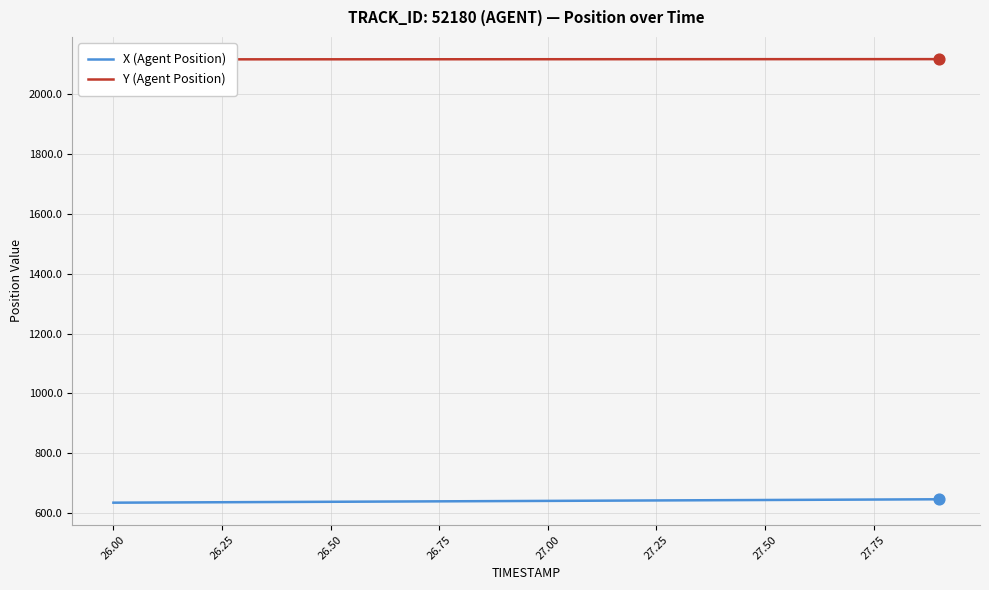

Which series contains the highest Y value?

Y (Agent Position)